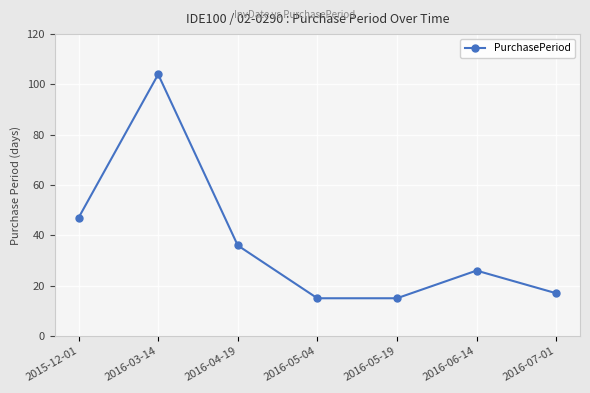

At which label is the value closest to 59?

2015-12-01